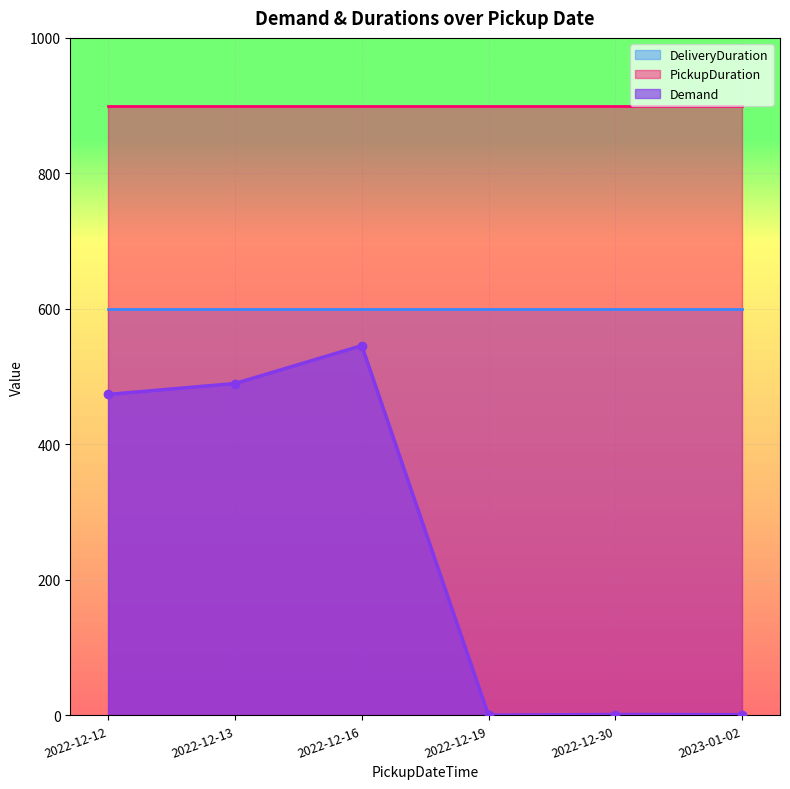

True or false: Demand and PickupDuration intersect in this chart.

False